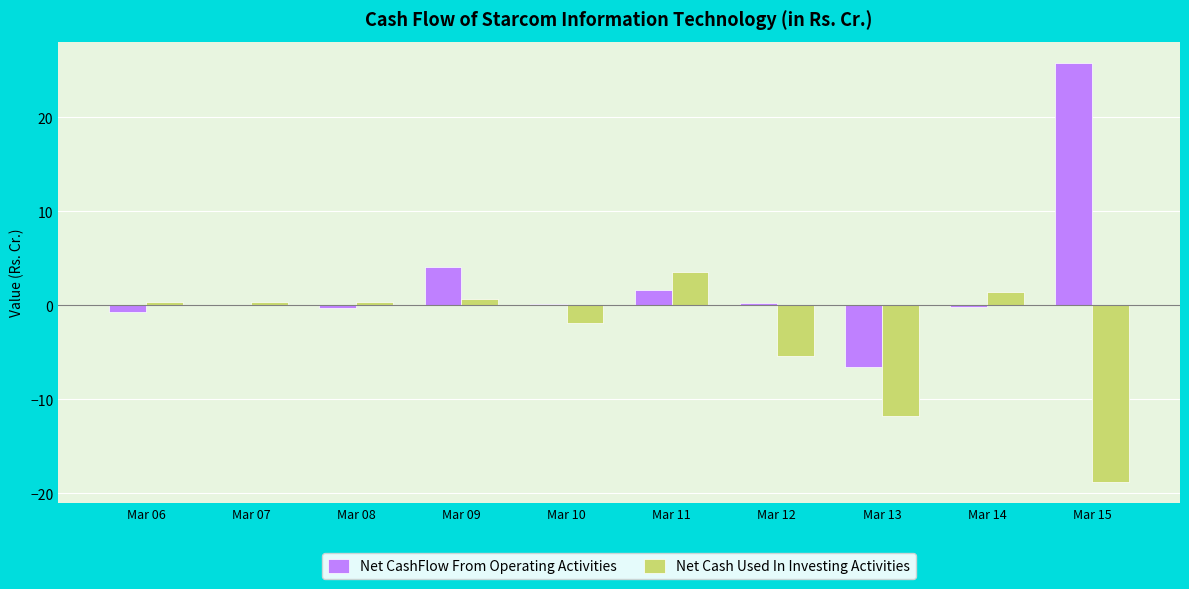

True or false: Net CashFlow From Operating Activities has a value of 0.0 at Mar 07.

True